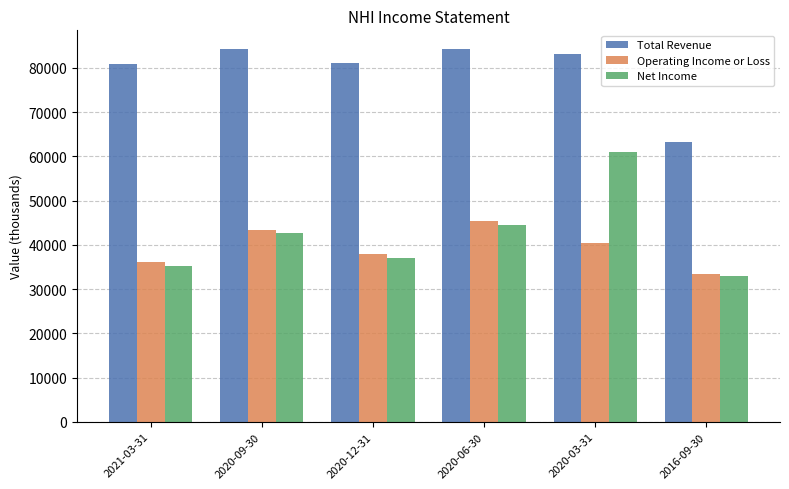

What is the total value across all series at 2021-03-31?

152400